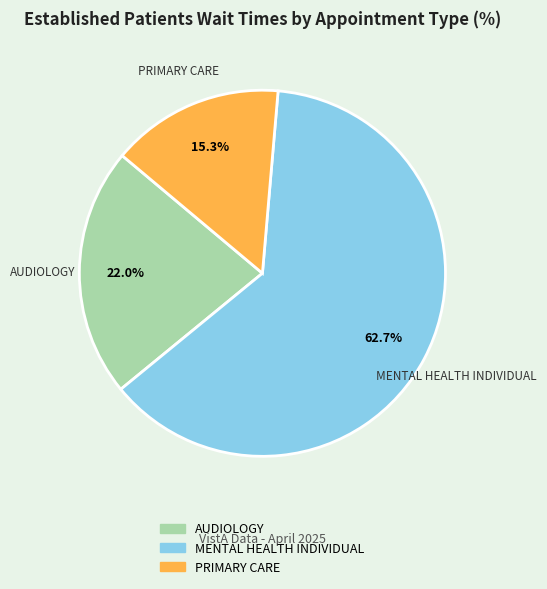

What is the majority slice?

MENTAL HEALTH INDIVIDUAL